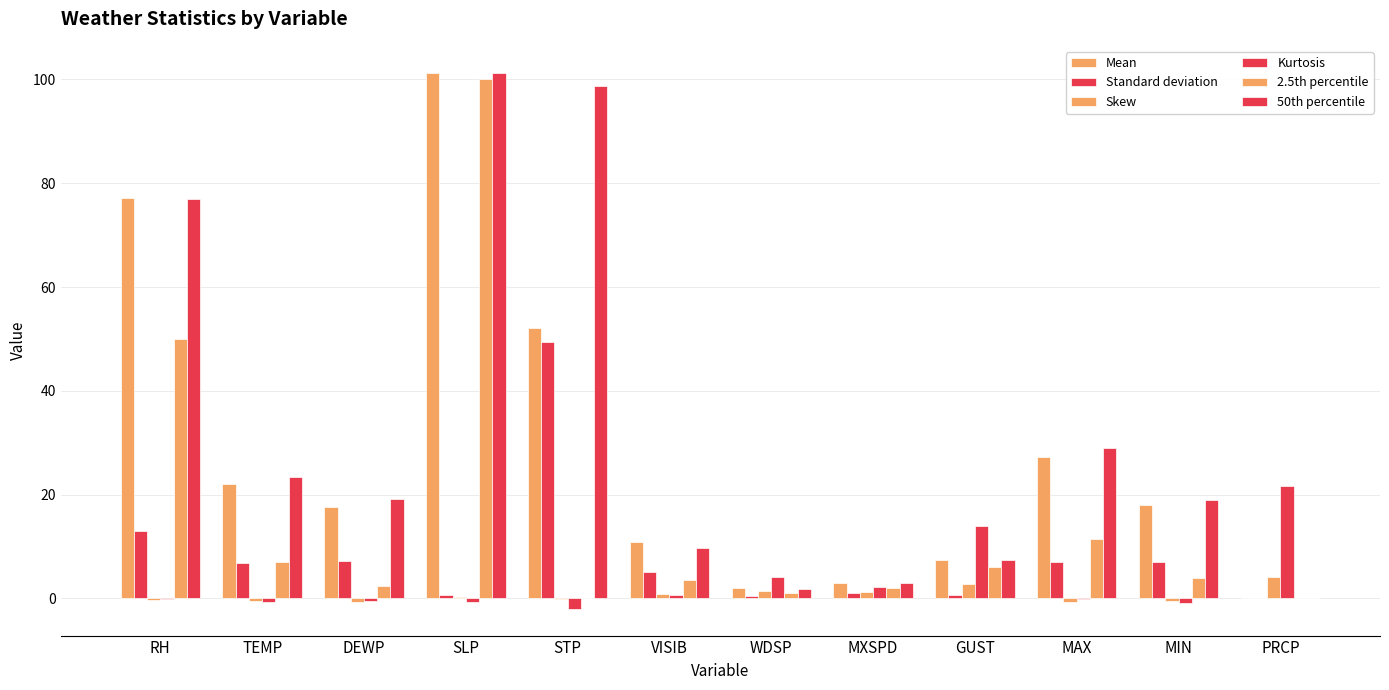

How many distinct data groups are displayed?

6